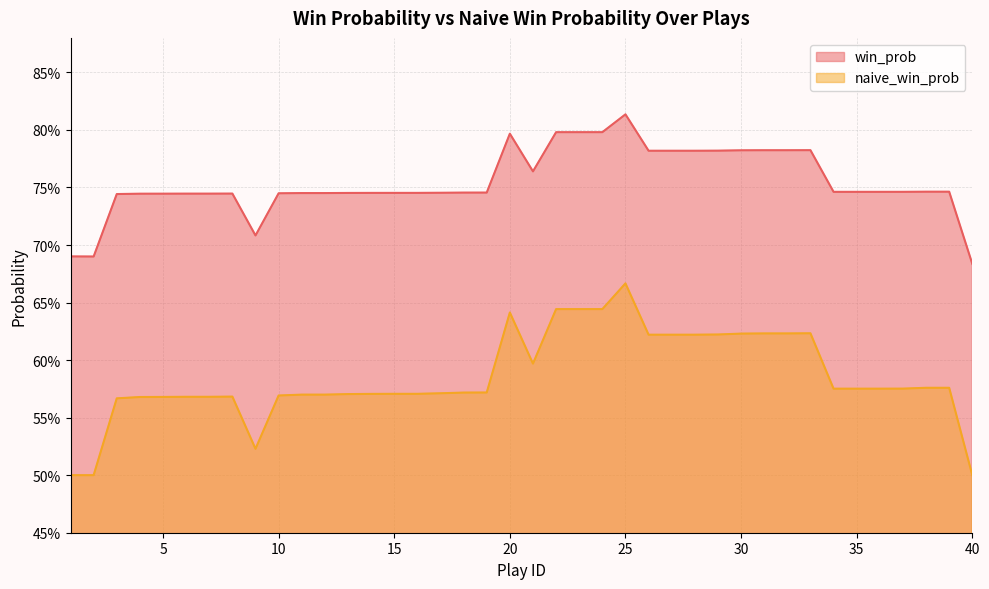

What is the smallest value displayed?

0.5